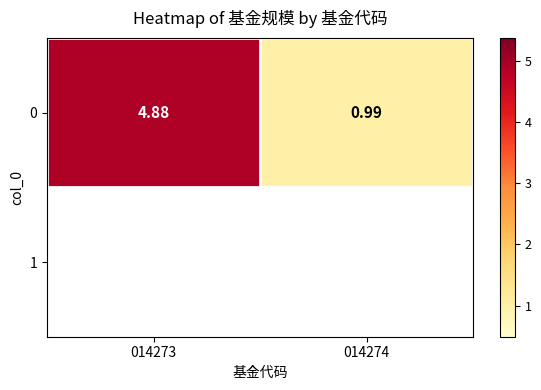

List the labels in order of value, largest first.

014273, 014274